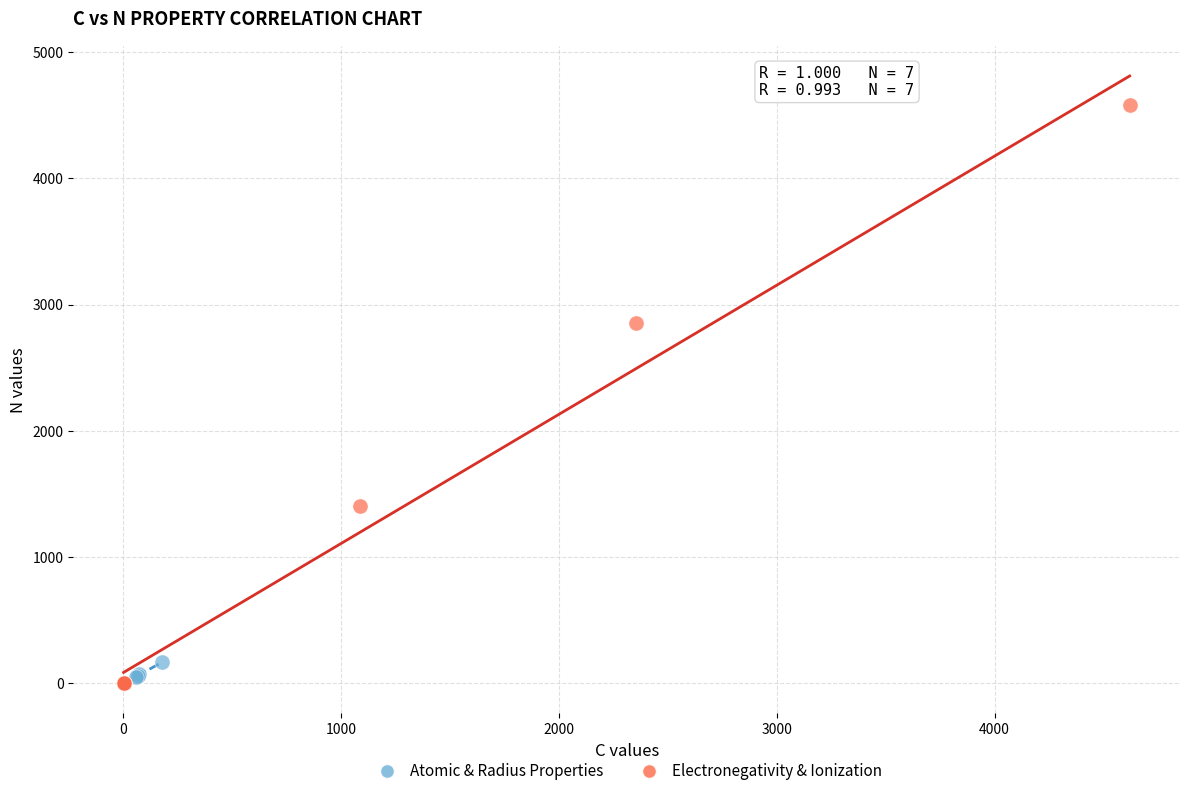

Which series has the widest spread of Y values?

Electronegativity & Ionization